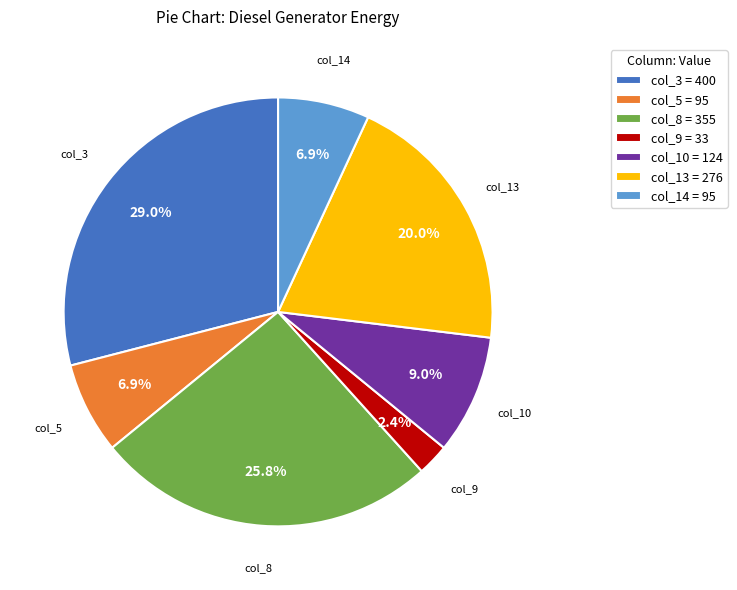

Is col_14 the majority of the pie?

No